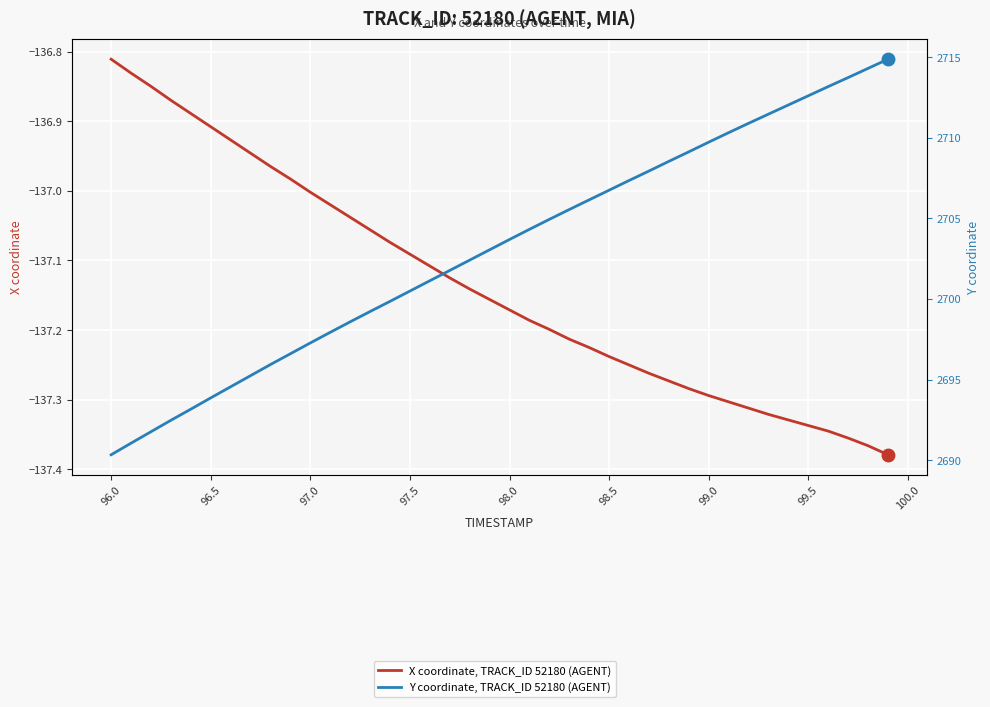

True or false: Y coordinate, TRACK_ID 52180 (AGENT) and X coordinate, TRACK_ID 52180 (AGENT) cross at least once.

False